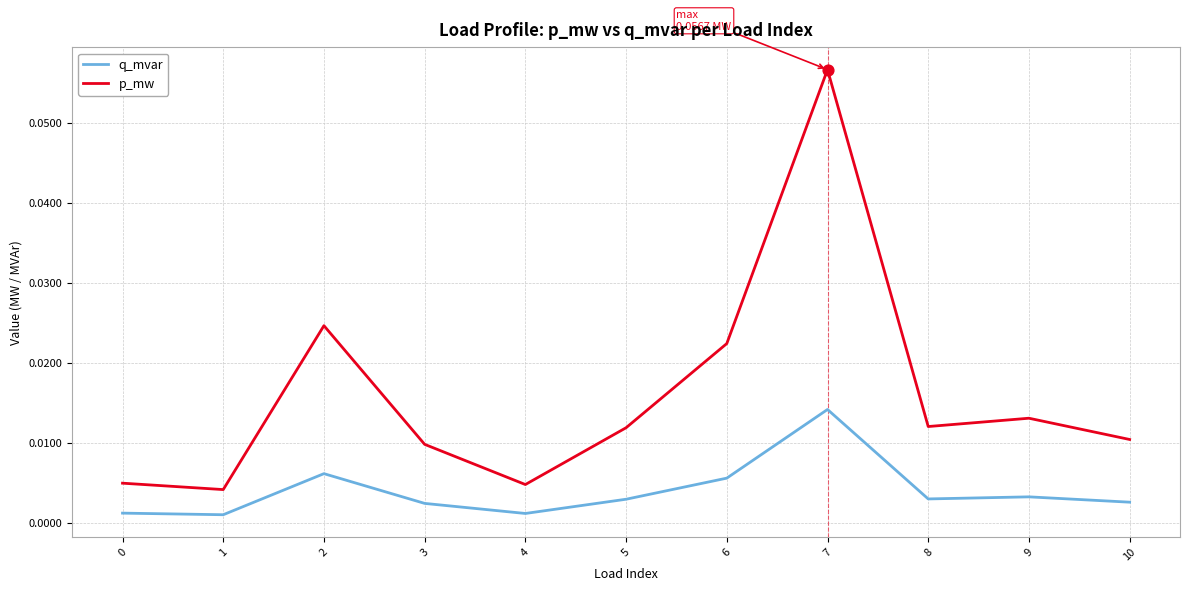

Which series has the largest total across all categories?

p_mw